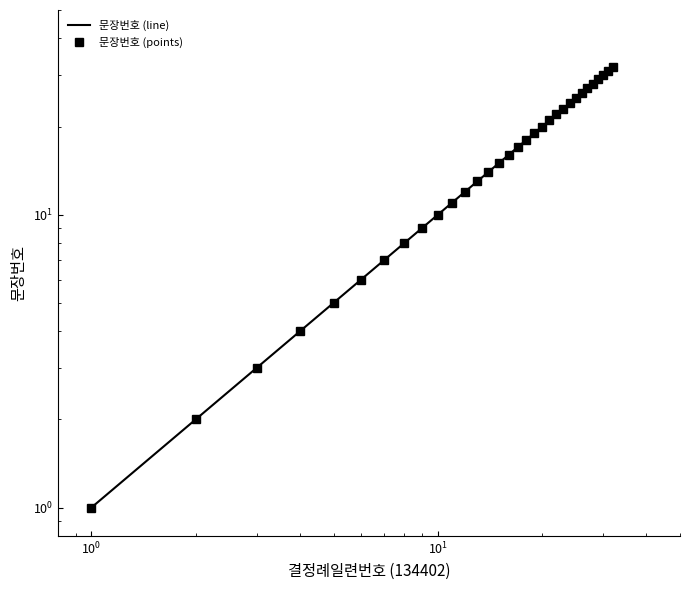

Approximately how many times larger is the value at 21 compared to 22?

1.0